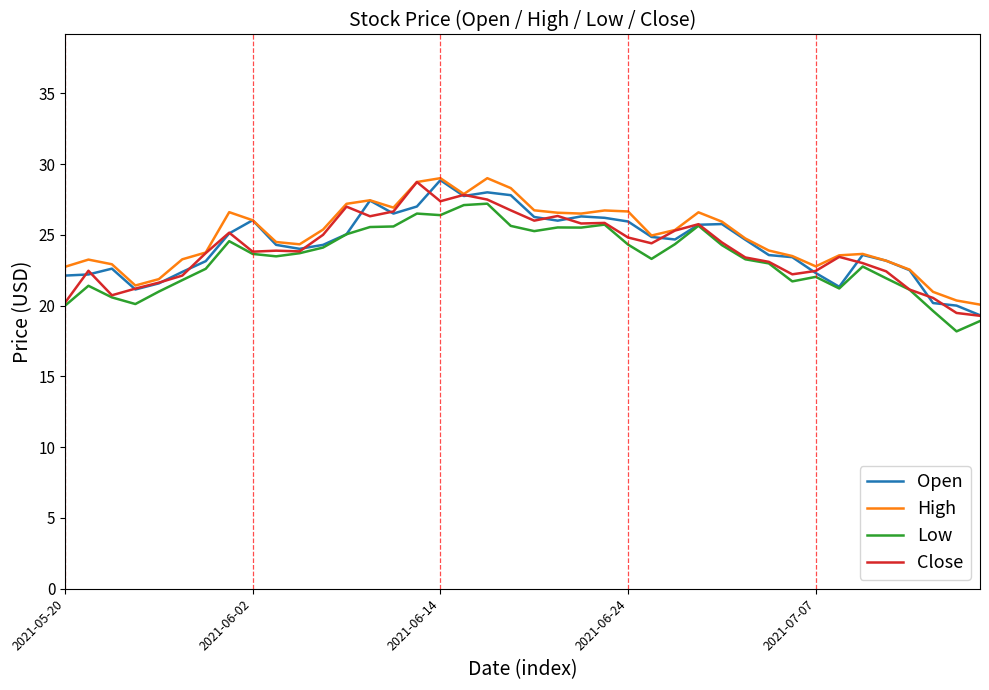

What is the average value of the Open series?

24.3